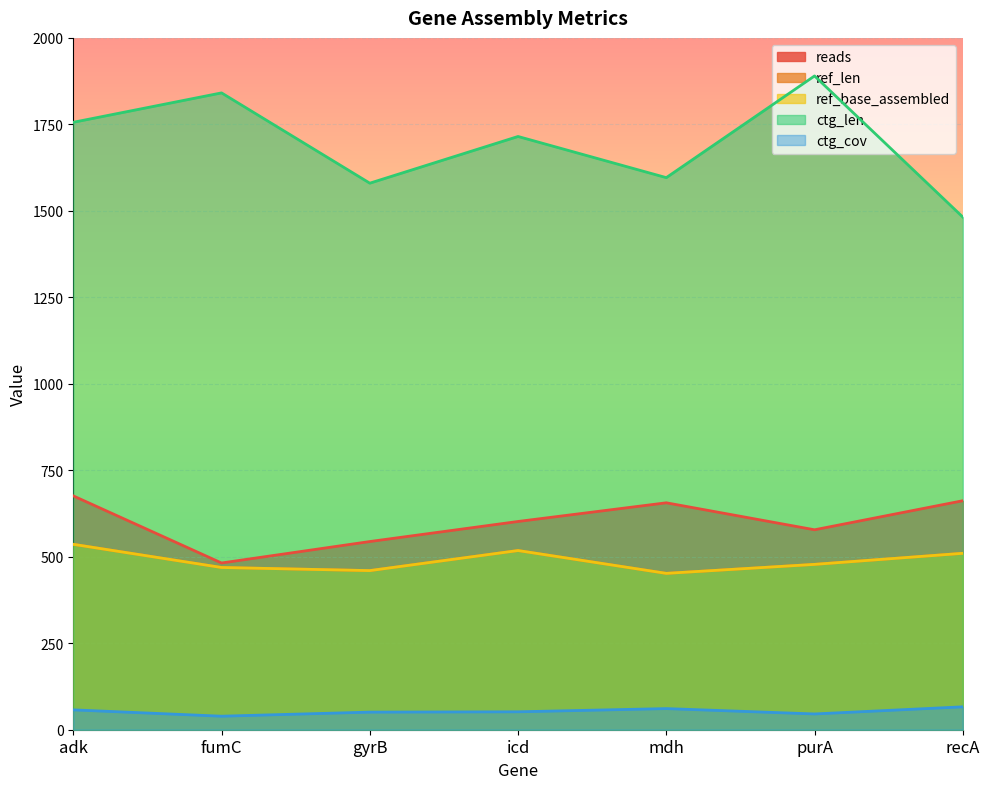

What is the sum of all ctg_len values?

11860.0